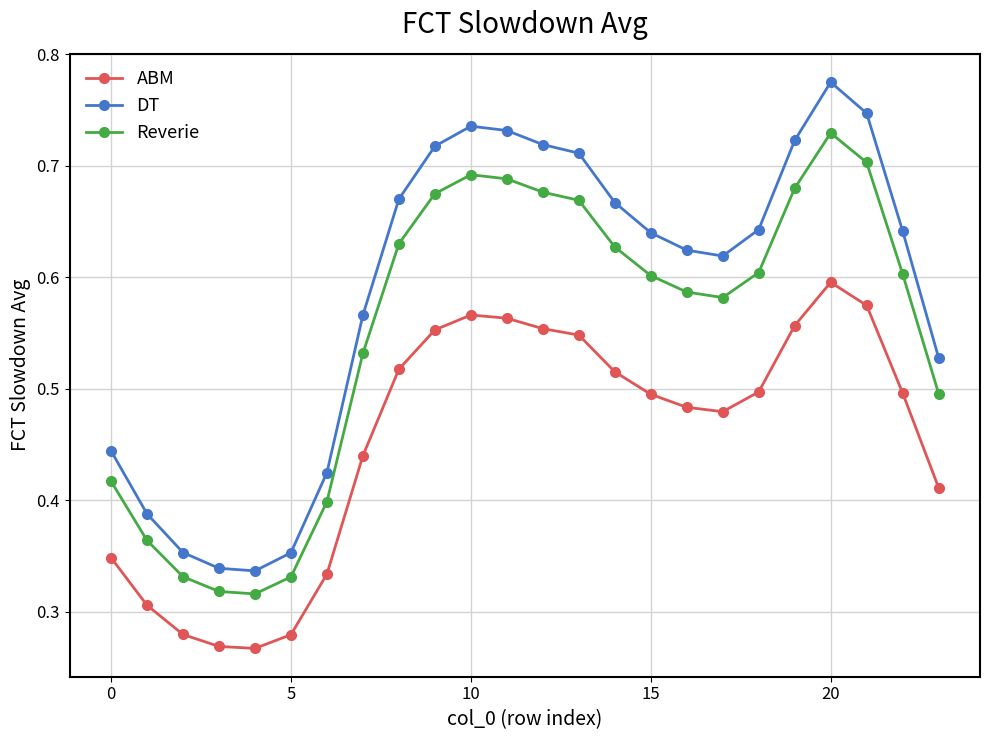

What is the sum of all DT values?

14.1